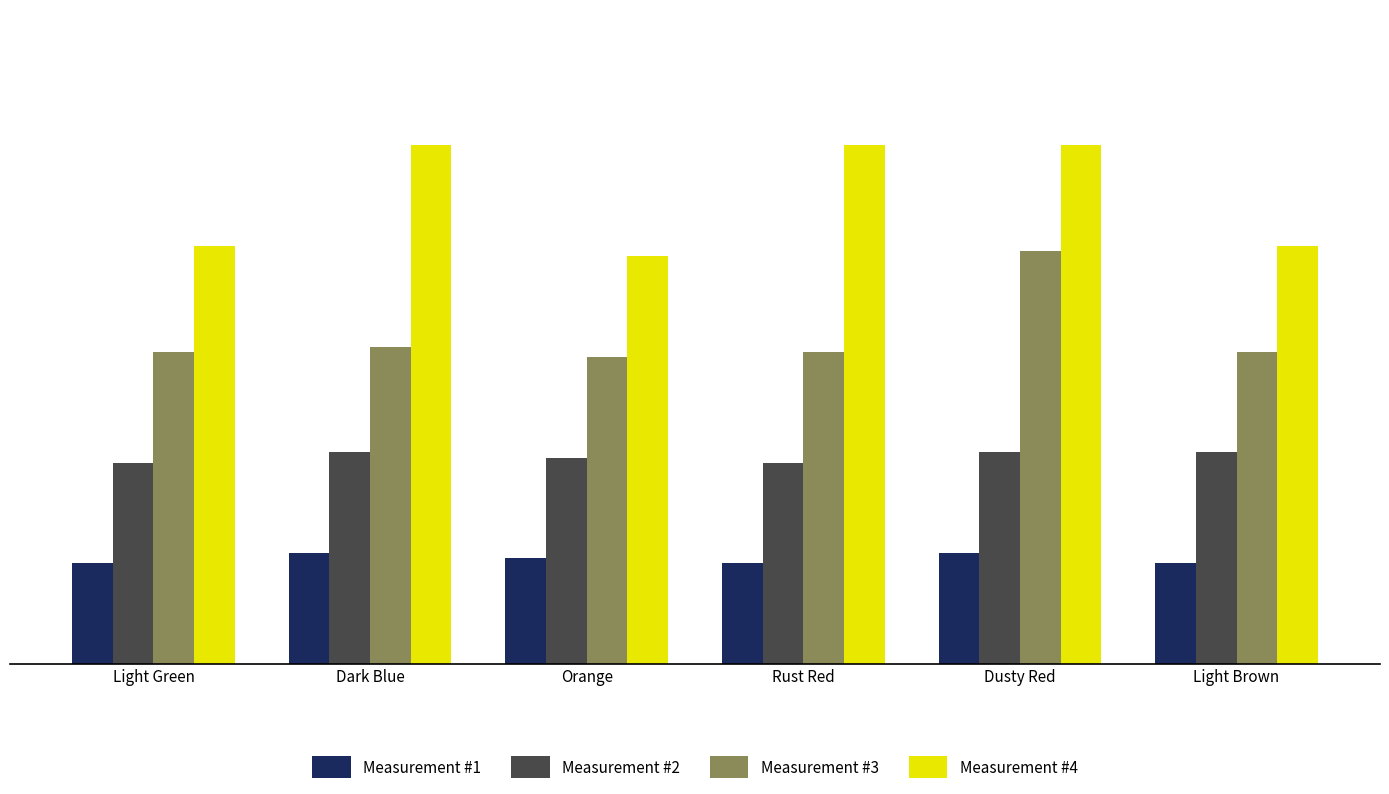

How many bars are there in total?

24